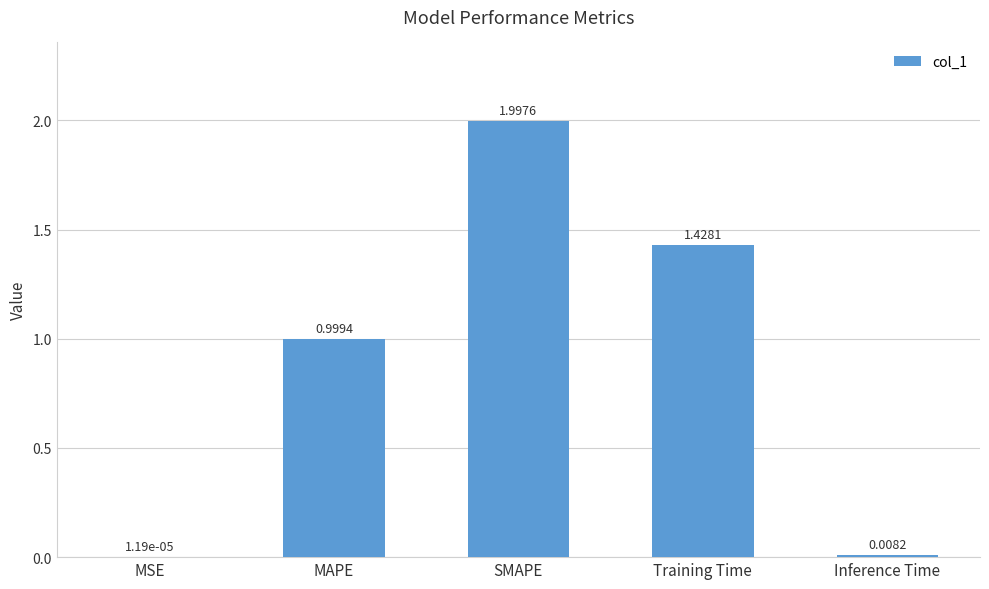

Is it true that the value at Training Time is 0.3?

False